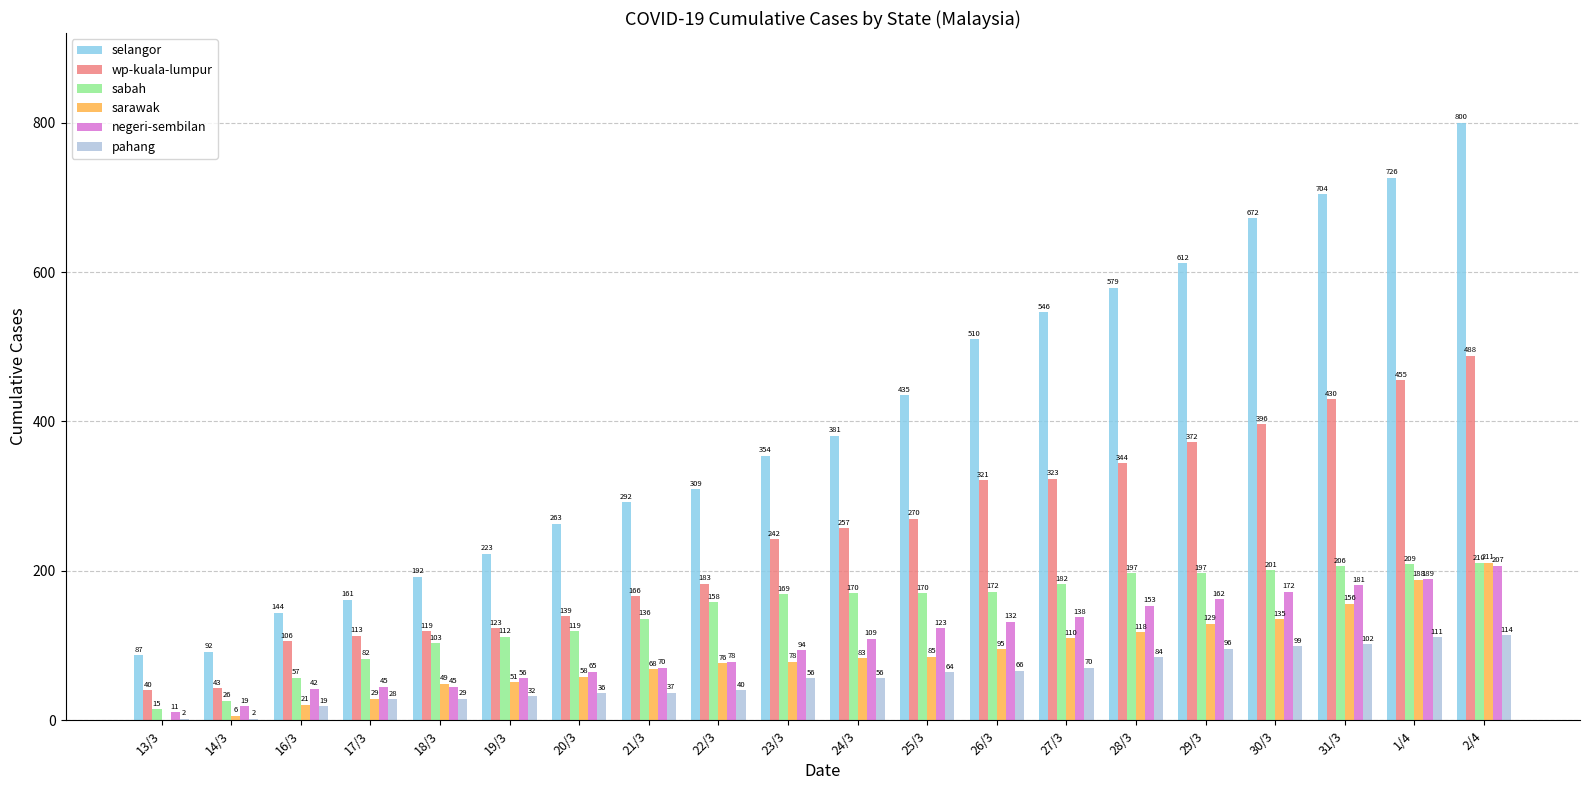

At which label does negeri-sembilan reach its peak?

2/4